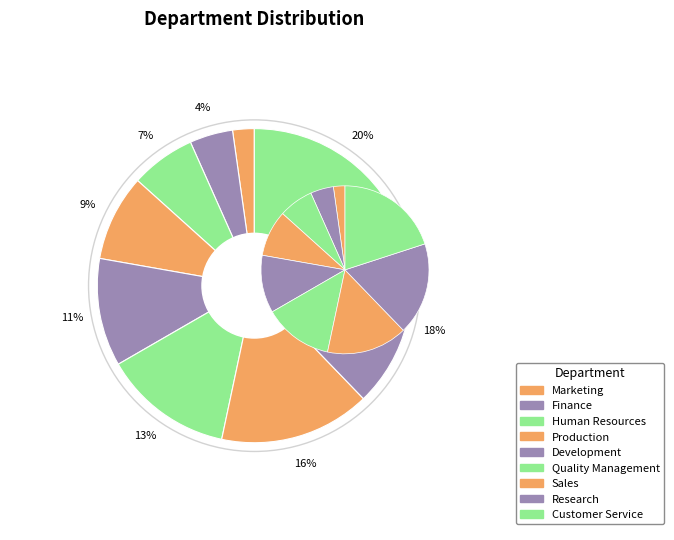

True or false: Quality Management accounts for 13% of the total.

True